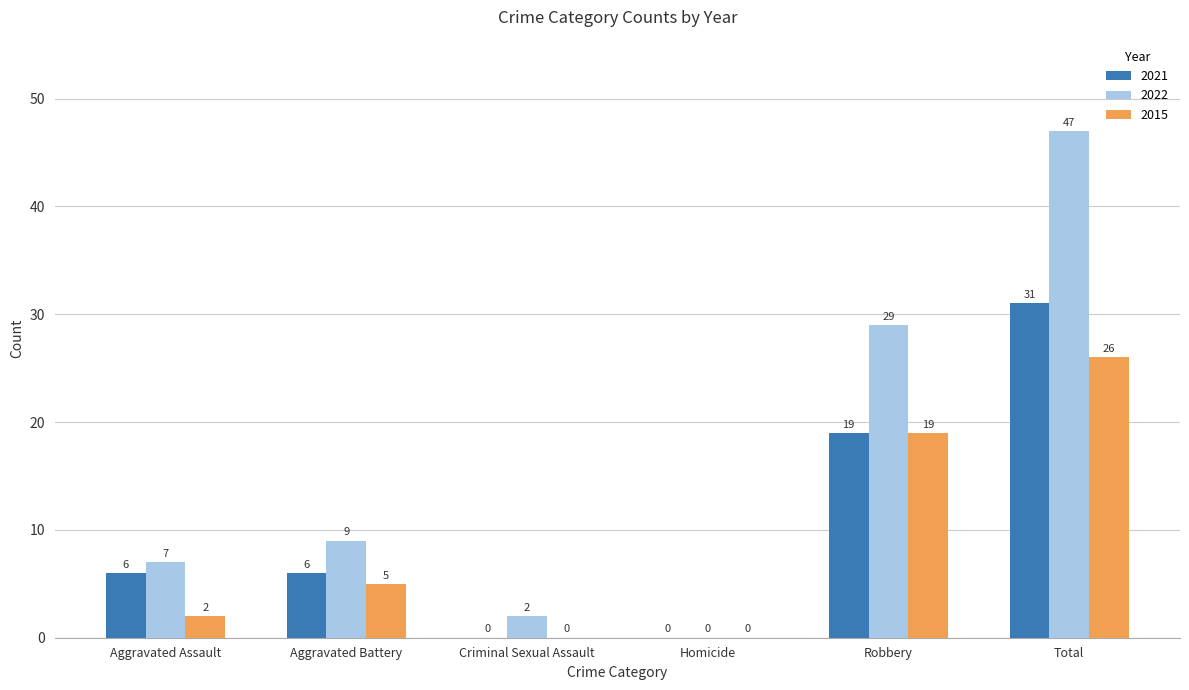

Are the bars grouped side by side (vs. stacked)?

Yes